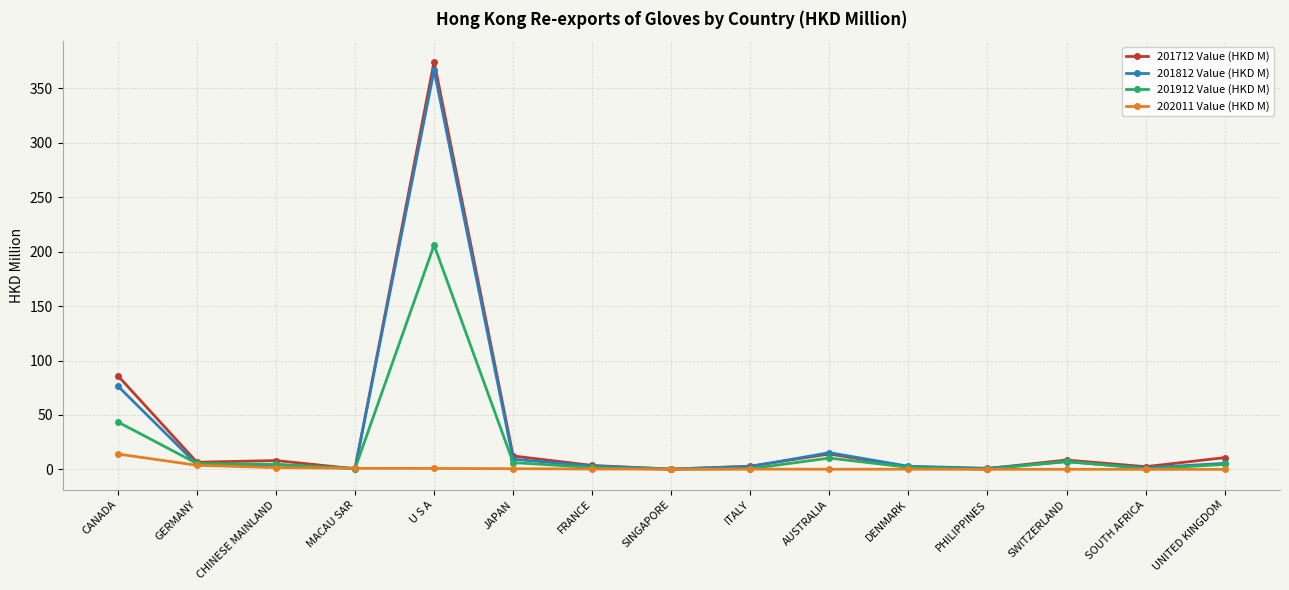

At which category is the sum across all series the highest?

U S A